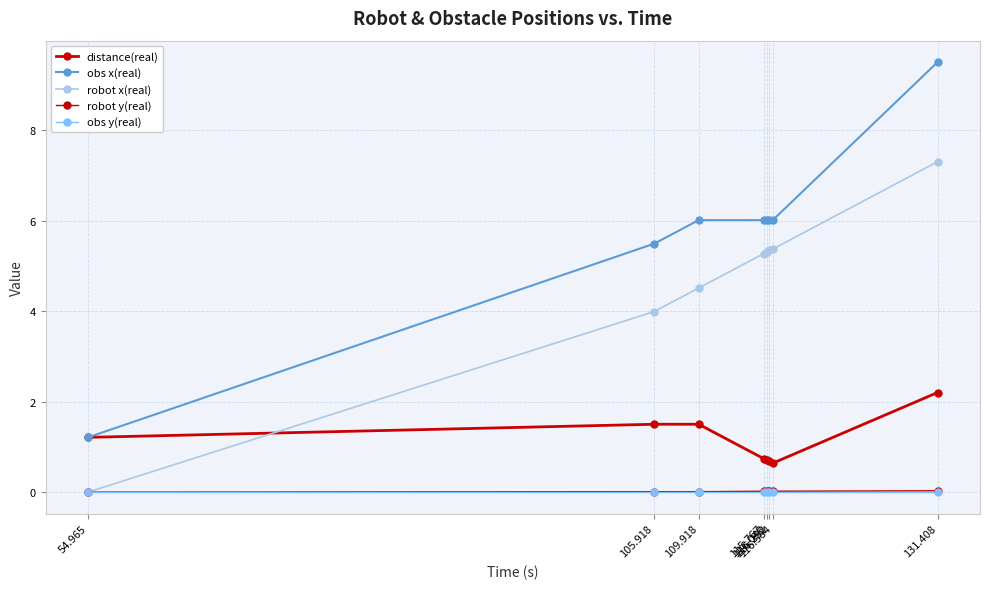

Which category has the highest value across all series?

131.408